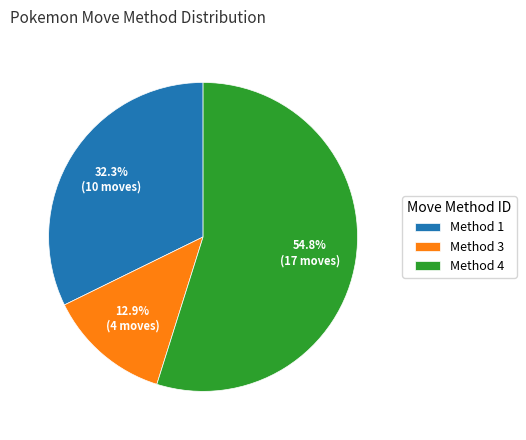

Combined, what portion of the pie is Method 3 and Method 4?

67.7%